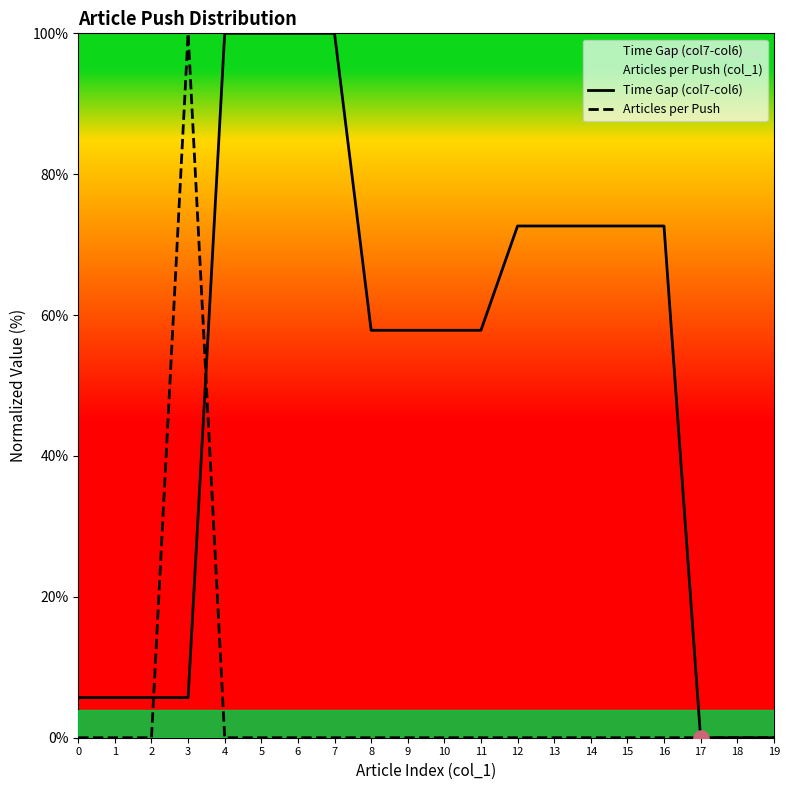

What is the total value across all series at 15?

72.6